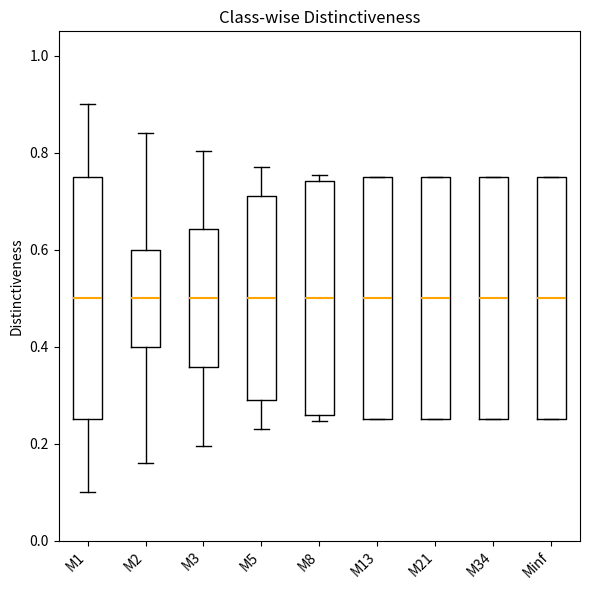

Reading left to right, transcribe this box plot: for each box, give where its median line is, the range the box spans, and where its two whiskers end, as read against the y-axis. The values are not printed on the chart, so give them approximately, as read against the axis.

M1: median 0.50, box 0.26 to 0.76, whiskers 0.10 to 0.90
M2: median 0.50, box 0.40 to 0.60, whiskers 0.16 to 0.84
M3: median 0.50, box 0.36 to 0.64, whiskers 0.20 to 0.80
M5: median 0.50, box 0.28 to 0.72, whiskers 0.24 to 0.76
M8: median 0.50, box 0.26 to 0.74, whiskers 0.24 to 0.76
M13: median 0.50, box 0.26 to 0.74, whiskers 0.24 to 0.76
M21: median 0.50, box 0.26 to 0.74, whiskers 0.24 to 0.76
M34: median 0.50, box 0.26 to 0.74, whiskers 0.24 to 0.76
Minf: median 0.50, box 0.26 to 0.76, whiskers 0.26 to 0.76